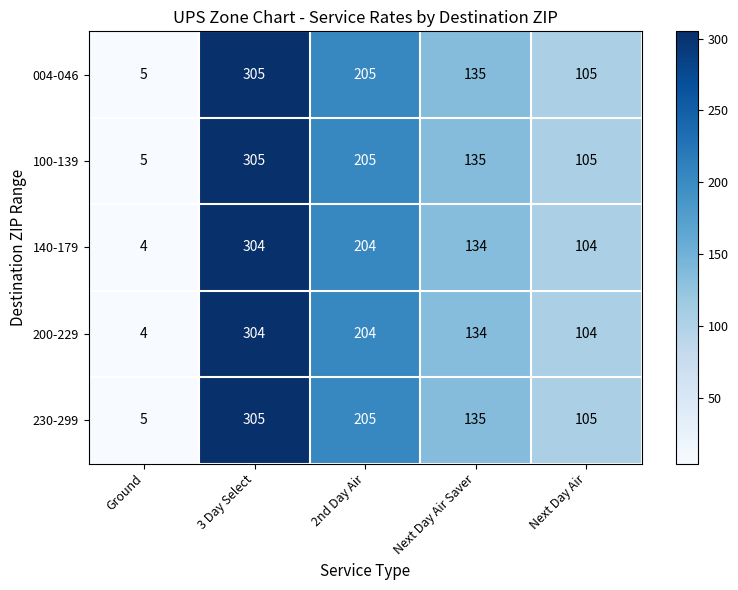

List the labels in order of 200-229 value, largest first.

3 Day Select, 2nd Day Air, Next Day Air Saver, Next Day Air, Ground